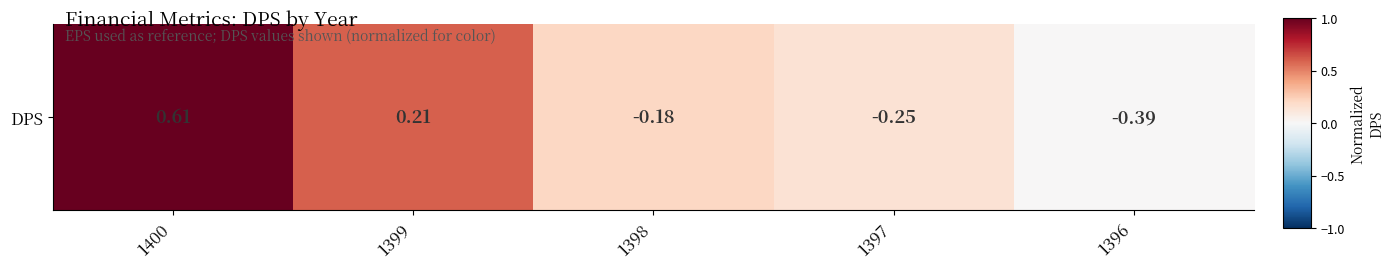

Which category has the highest value across all series?

1400